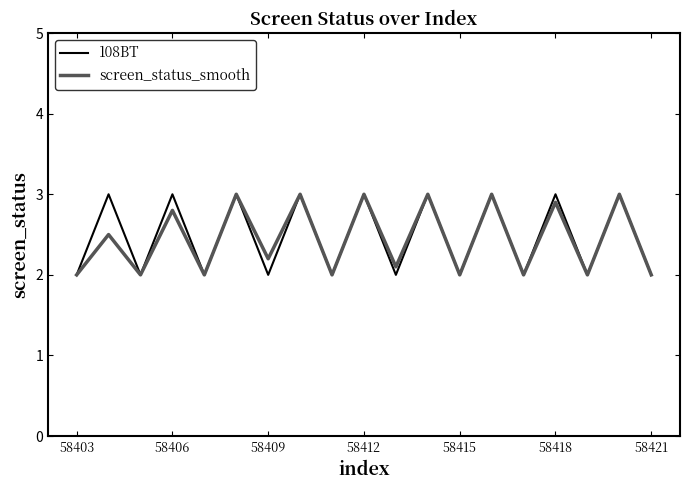

What is the average value of the screen_status_smooth series?

2.4